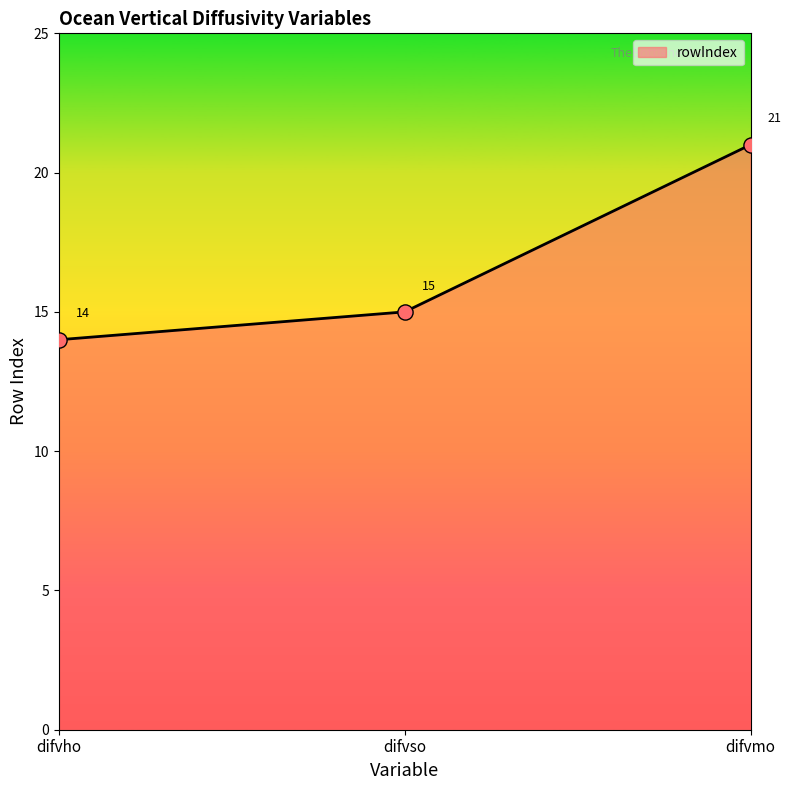

What is the change in value from difvso to difvmo?

+6